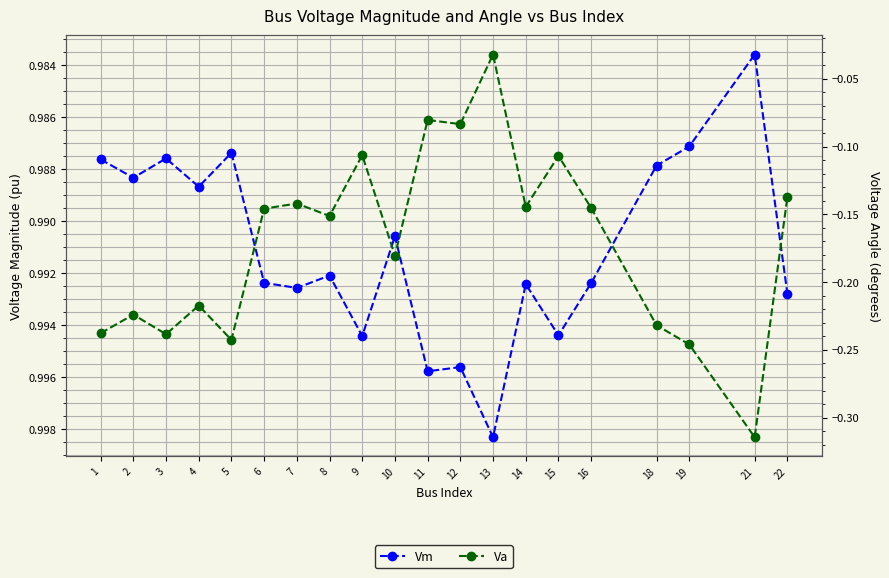

What is the total value across all series at 2?

0.8